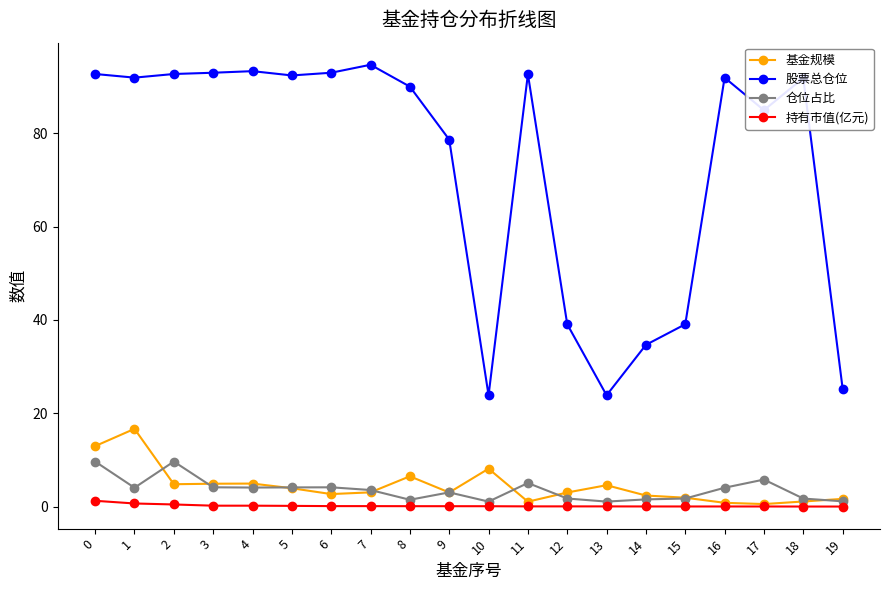

What are all the series names shown in the legend?

基金规模, 股票总仓位, 仓位占比, 持有市值(亿元)